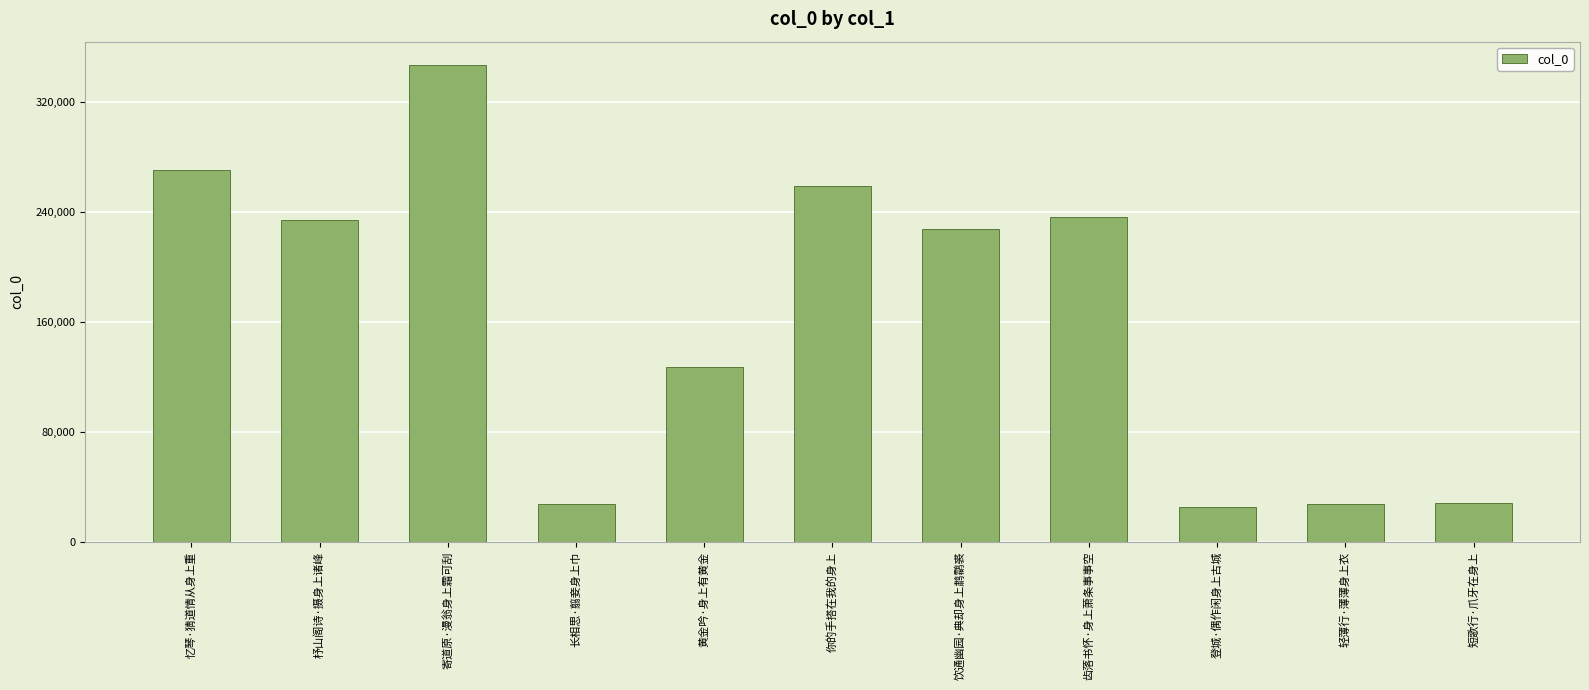

What is the value of the 1st bar from the left?

270479